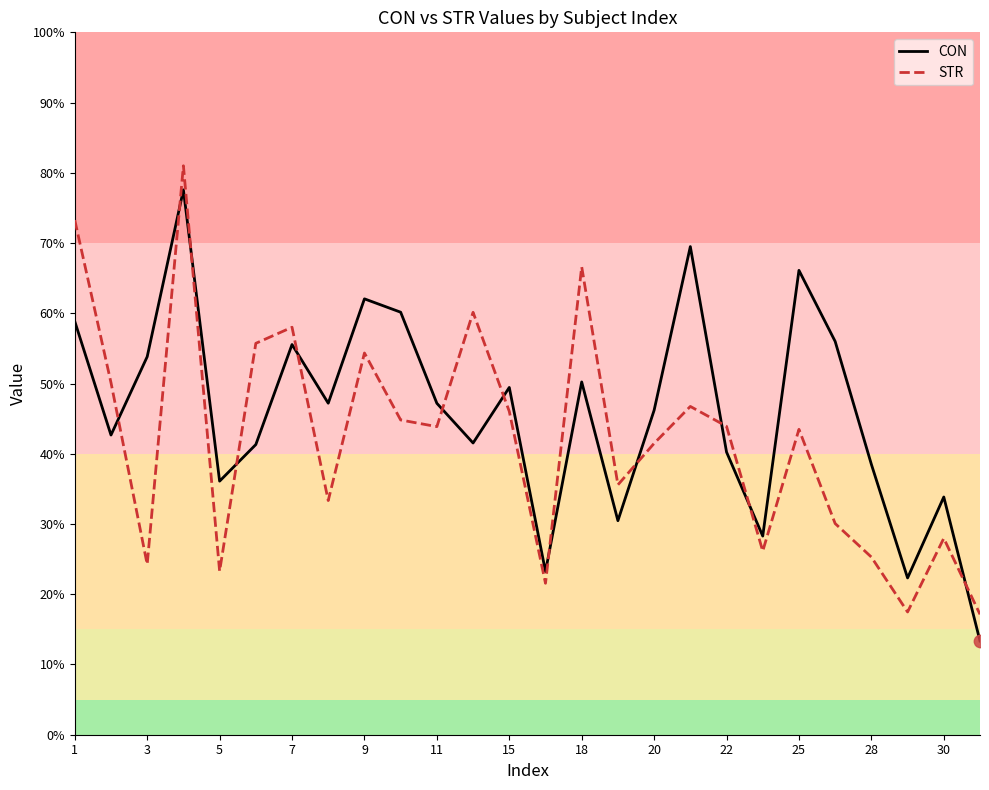

What are all the series names shown in the legend?

CON, STR